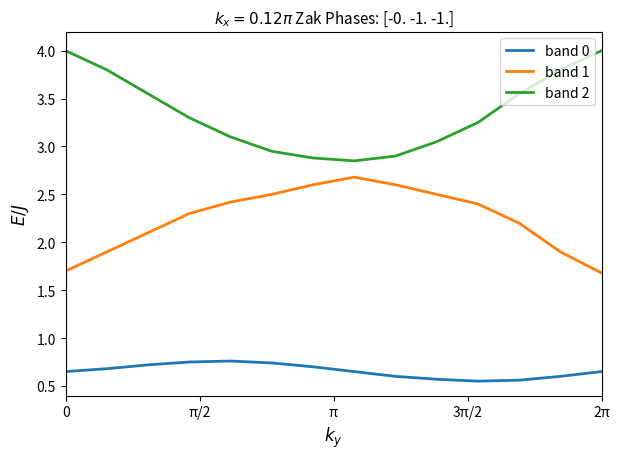

Rank the series by their average value, from highest to lowest.

band 2, band 1, band 0